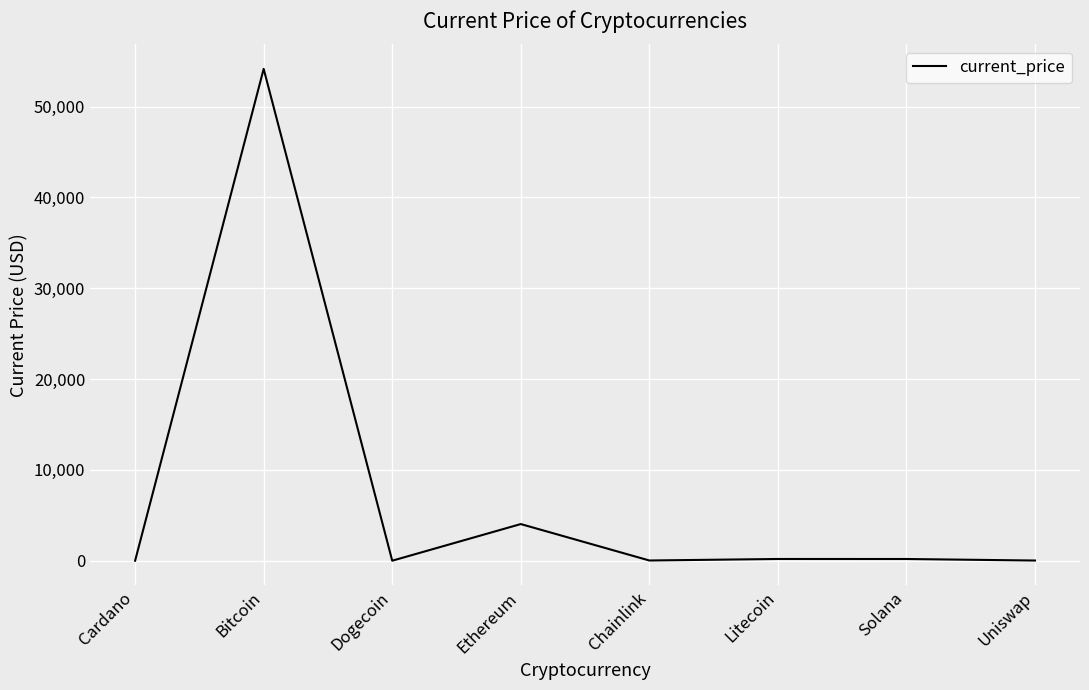

What is the sum of the values at Chainlink and Dogecoin?

23.6